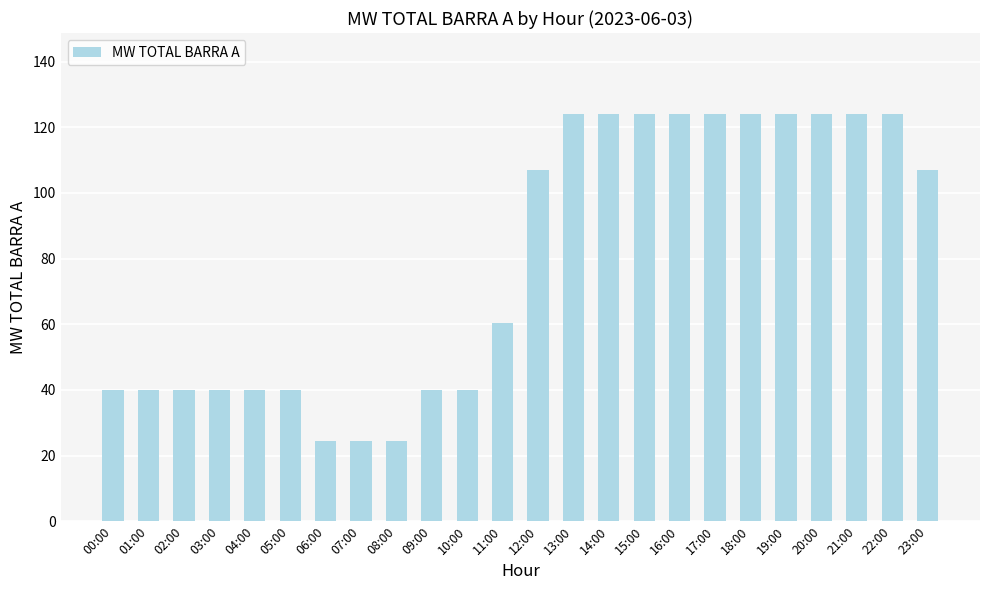

Reading left to right, list all the values displayed in this chart.

00:00=39.9	01:00=39.9	02:00=39.9	03:00=39.9	04:00=39.9	05:00=39.9	06:00=24.6	07:00=24.6	08:00=24.6	09:00=39.9	10:00=39.9	11:00=60.2	12:00=107.1	13:00=123.9	14:00=123.9	15:00=123.9	16:00=123.9	17:00=123.9	18:00=123.9	19:00=123.9	20:00=123.9	21:00=123.9	22:00=123.9	23:00=107.1